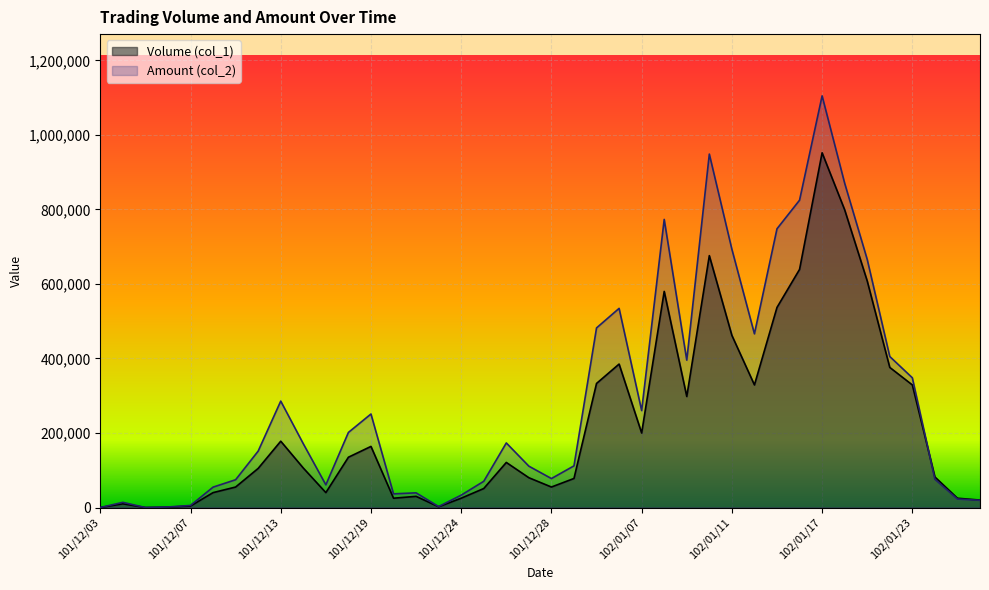

Reading left to right, extract all data points from this chart.

Volume (col_1): 101/12/03=0	101/12/04=10000	101/12/05=0	101/12/06=1000	101/12/07=4000	101/12/10=40000	101/12/11=55000	101/12/12=105000	101/12/13=178000	101/12/14=106000	101/12/17=40000	101/12/18=135000	101/12/19=164000	101/12/20=25000	101/12/21=30000	101/12/22=2000	101/12/24=25000	101/12/25=51000	101/12/26=121000	101/12/27=80000	101/12/28=55000	102/01/02=78000	102/01/03=333000	102/01/04=385000	102/01/07=200000	102/01/08=580000	102/01/09=298000	102/01/10=676000	102/01/11=462000	102/01/14=329000	102/01/15=537000	102/01/16=639000	102/01/17=952000	102/01/18=799000	102/01/21=608000	102/01/22=376000	102/01/23=329000	102/01/24=82000	102/01/25=25000	102/01/28=20000
Amount (col_2): 101/12/03=0	101/12/04=13900	101/12/05=0	101/12/06=1440	101/12/07=5570	101/12/10=54740	101/12/11=74600	101/12/12=151450	101/12/13=285590	101/12/14=171160	101/12/17=60900	101/12/18=201510	101/12/19=251020	101/12/20=36700	101/12/21=39400	101/12/22=2590	101/12/24=33250	101/12/25=70380	101/12/26=173300	101/12/27=111000	101/12/28=77750	102/01/02=111840	102/01/03=482020	102/01/04=534450	102/01/07=260200	102/01/08=773220	102/01/09=395600	102/01/10=948510	102/01/11=693240	102/01/14=466180	102/01/15=748060	102/01/16=824760	102/01/17=1104770	102/01/18=870390	102/01/21=665920	102/01/22=405290	102/01/23=348140	102/01/24=75870	102/01/25=22700	102/01/28=19490